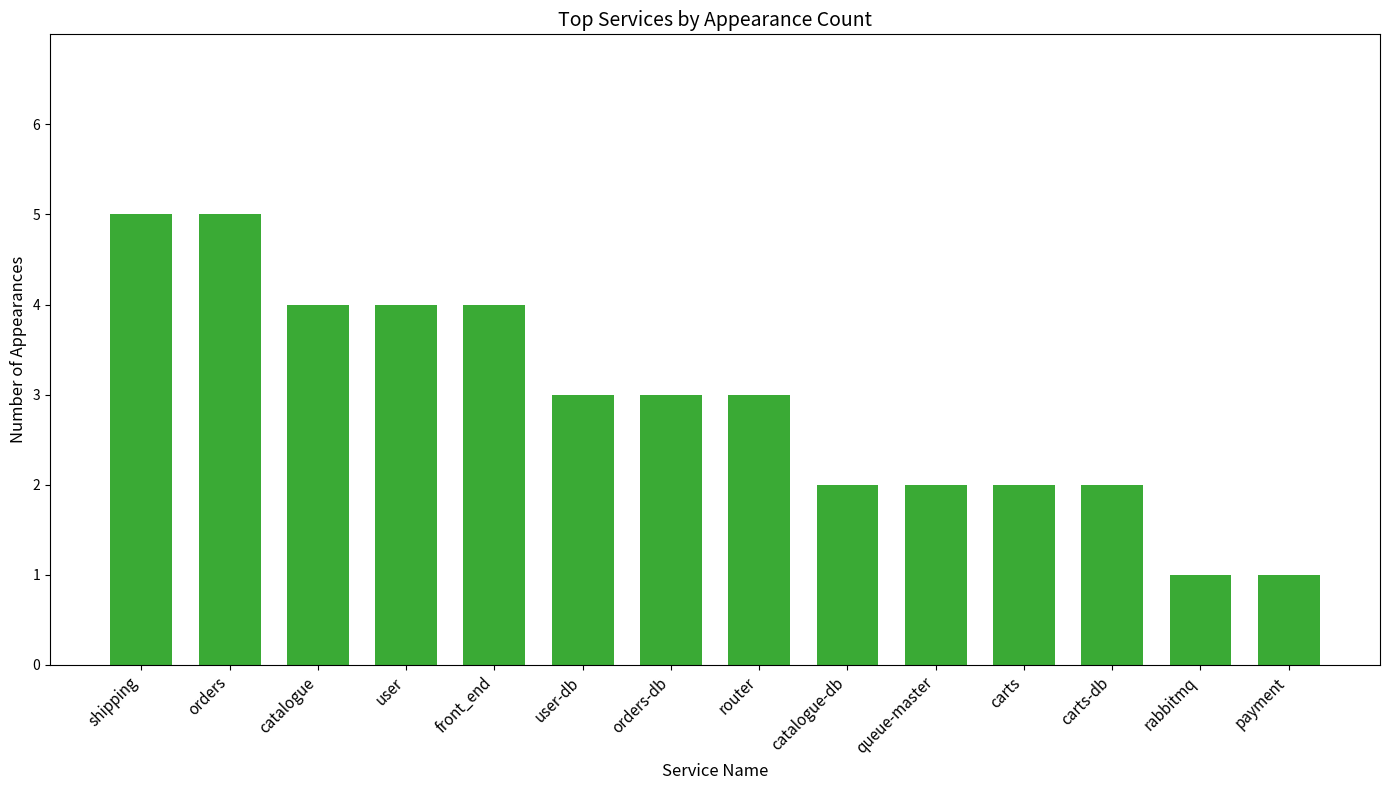

What is the ratio of the value at catalogue to the value at shipping?

0.8